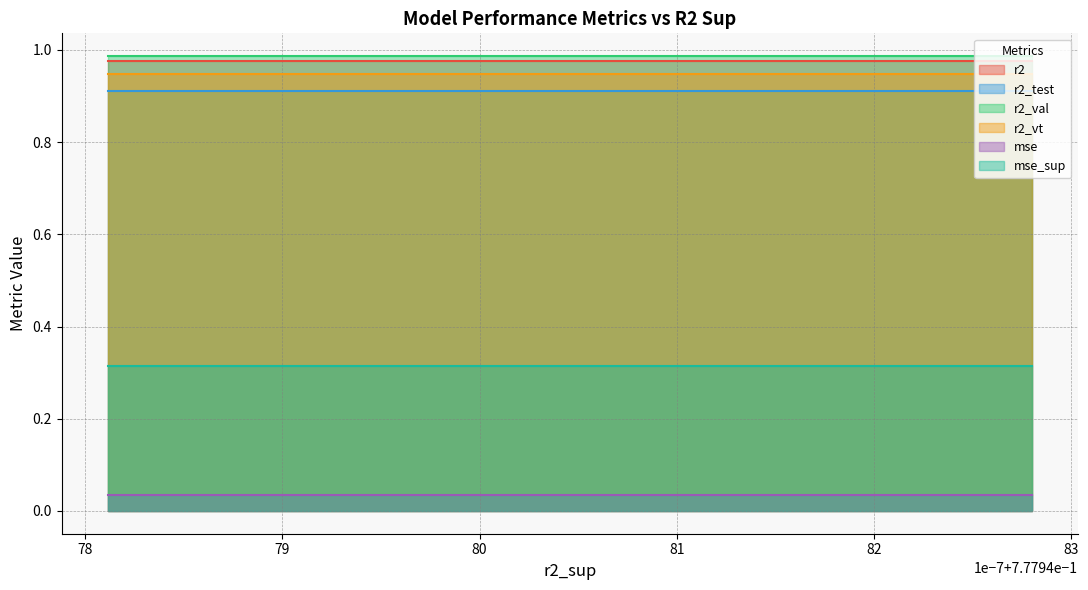

True or false: r2_val and r2 cross at least once.

False